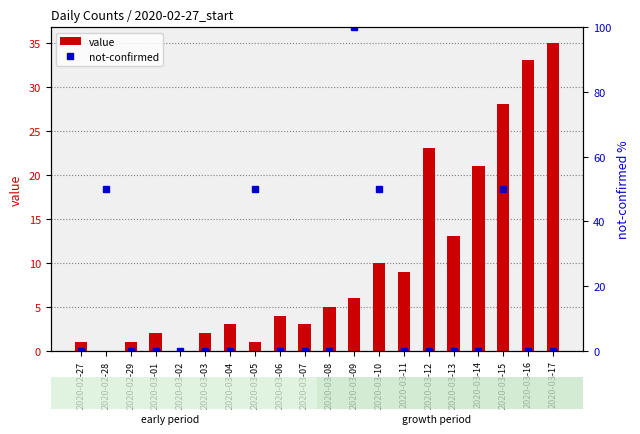

Rank the series by their maximum value, from lowest to highest.

value, not-confirmed